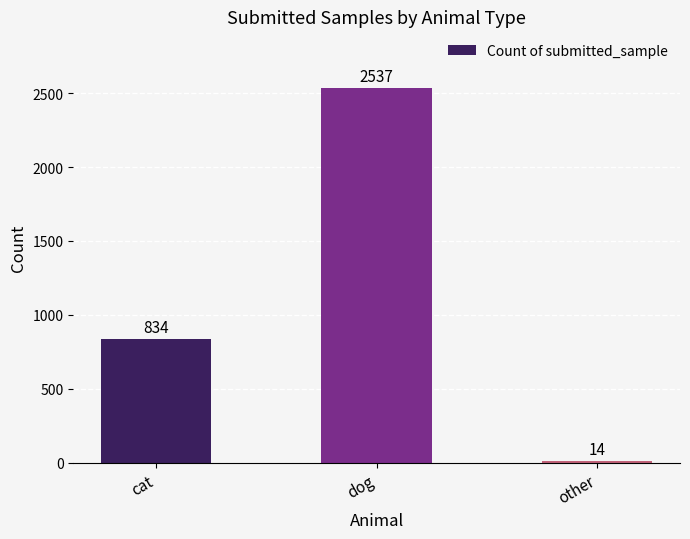

Rank the categories by value from lowest to highest.

other, cat, dog